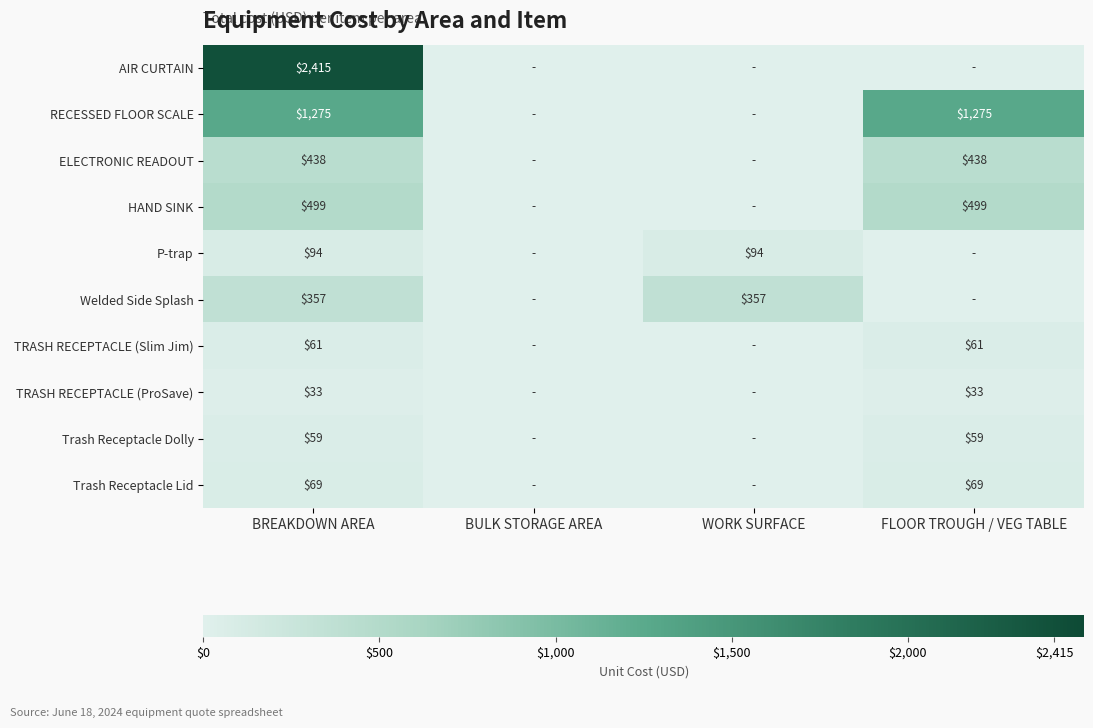

The value of Trash Receptacle Dolly at FLOOR TROUGH / VEG TABLE is 59. True or false?

True